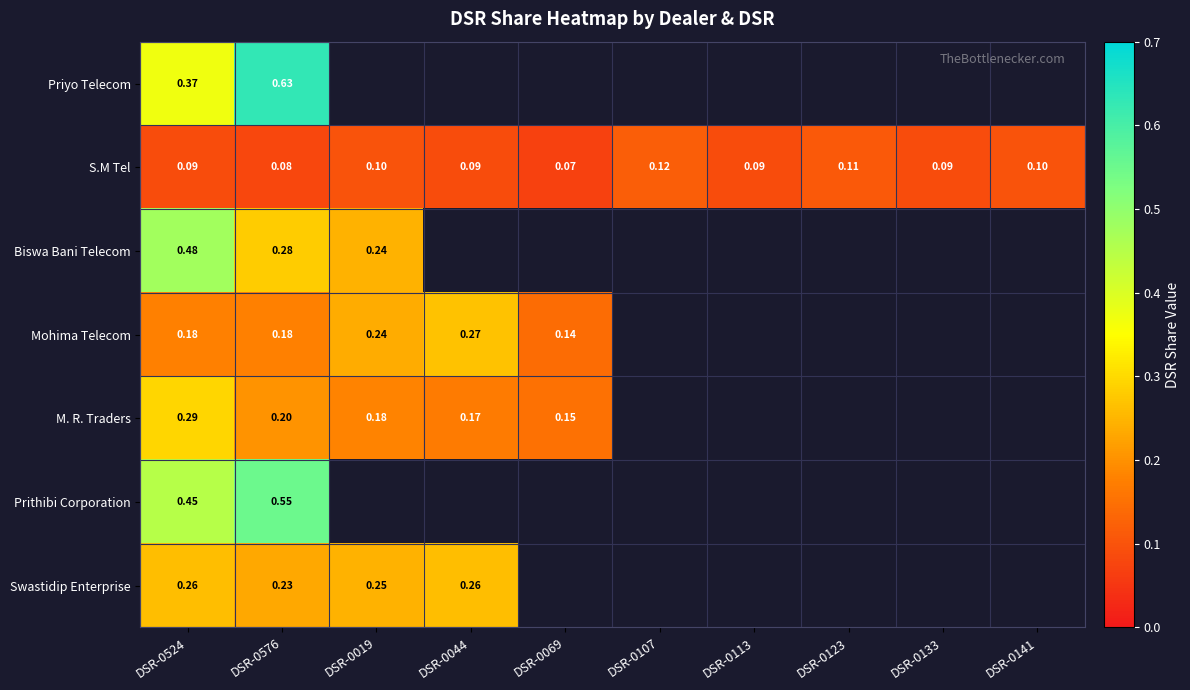

Rank the series at DSR-0576 from lowest to highest value.

S.M Tel, Mohima Telecom, M. R. Traders, Swastidip Enterprise, Biswa Bani Telecom, Prithibi Corporation, Priyo Telecom